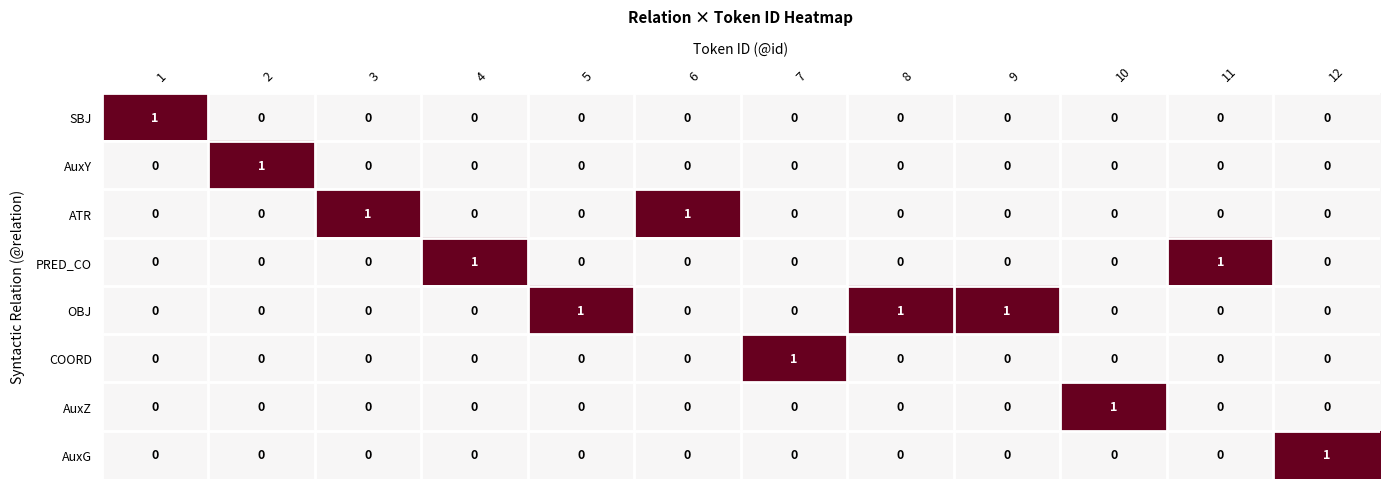

The value of SBJ at 12 is 0. True or false?

True